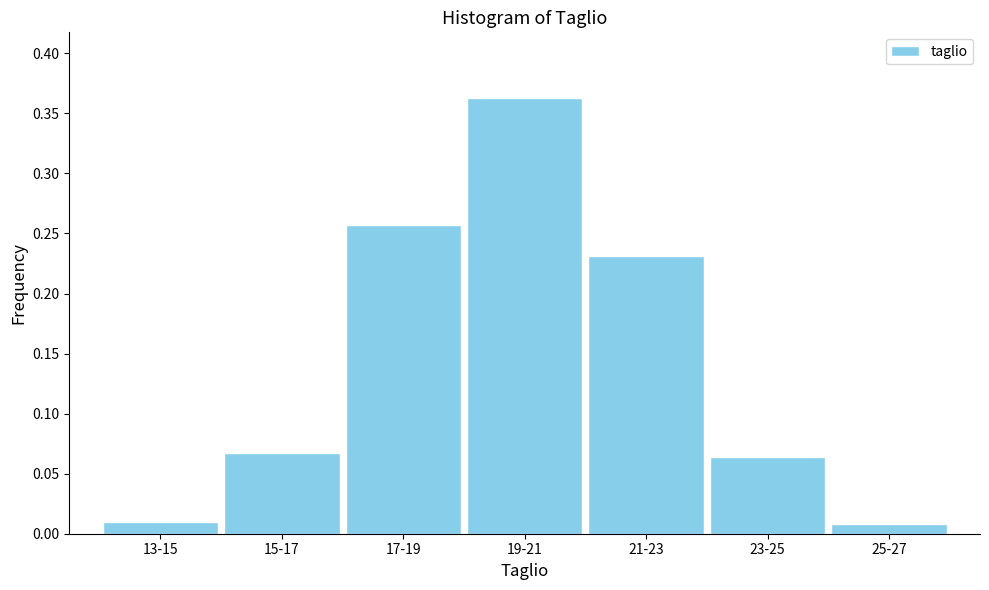

What is the change in value from 13-15 to 19-21?

+0.4